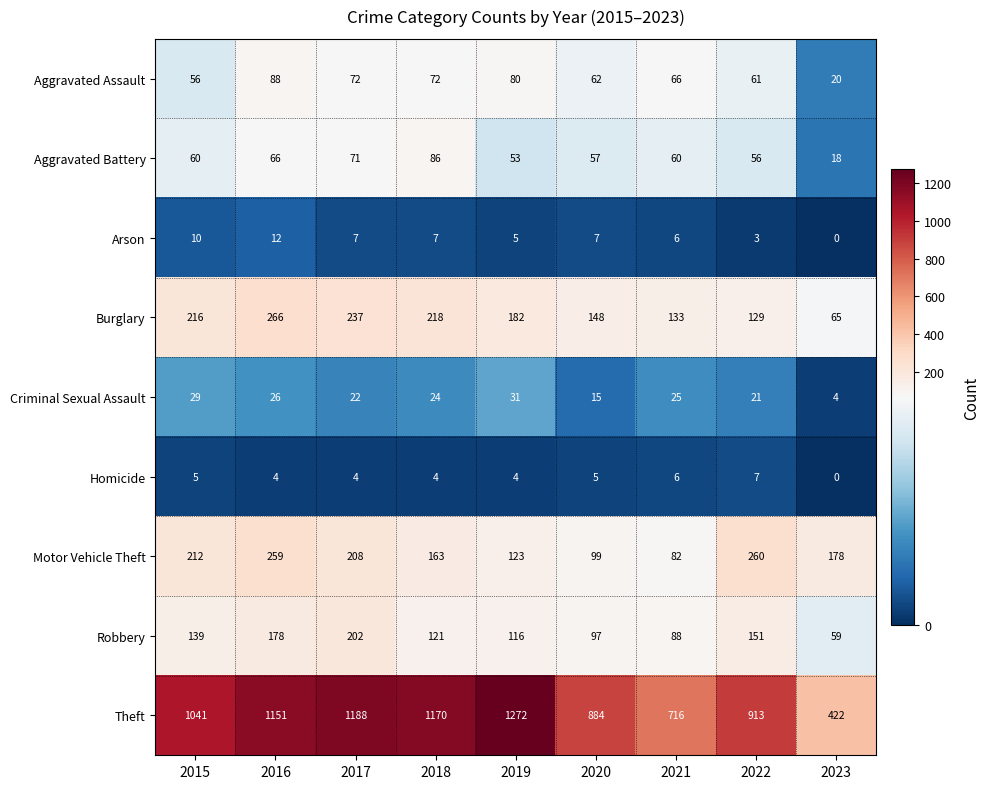

What is the total value across all series at 2023?

766